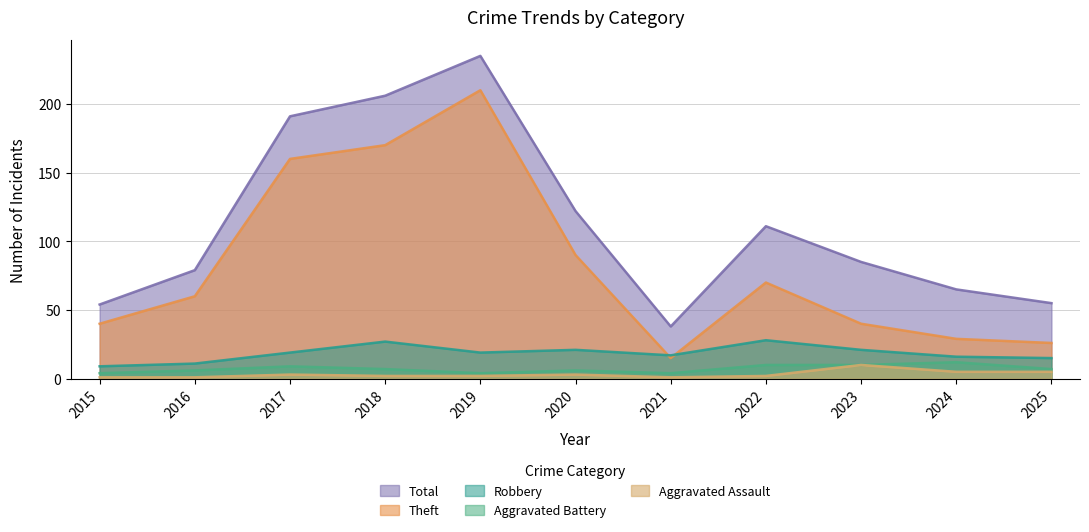

True or false: Aggravated Battery and Aggravated Assault intersect in this chart.

False